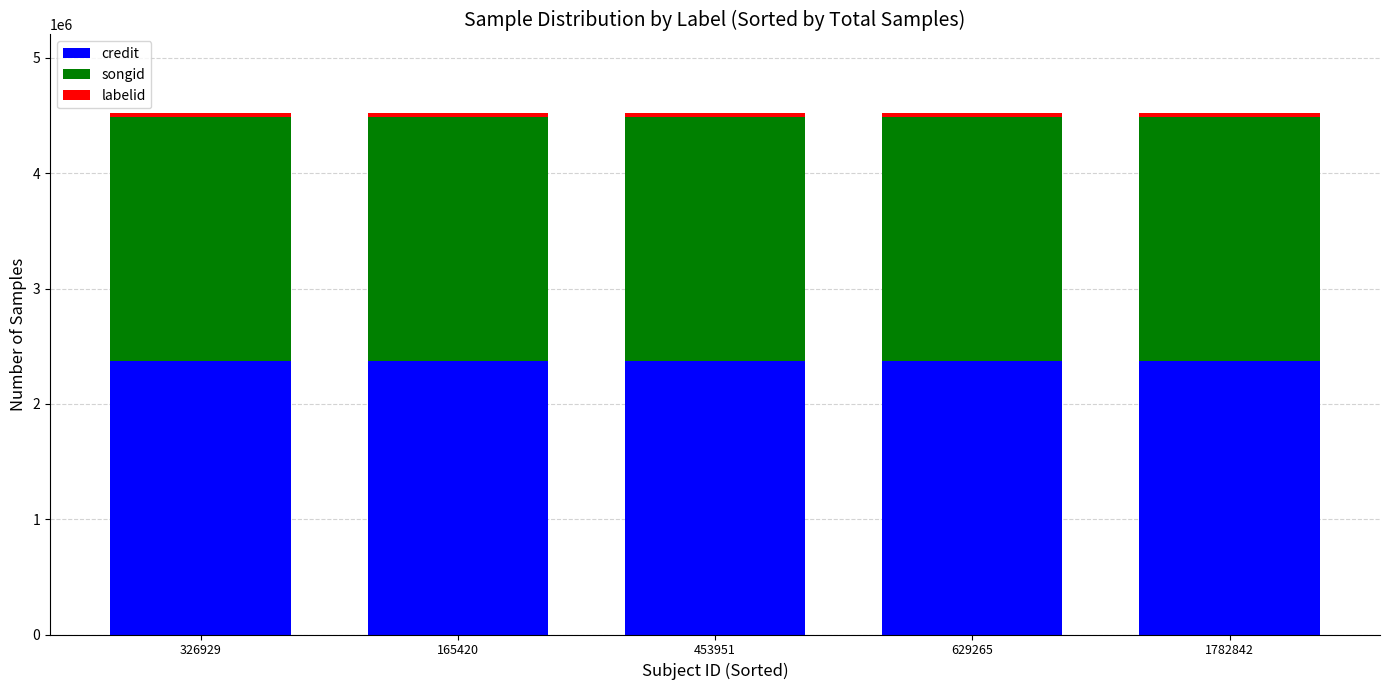

The credit series shows 2373208 at 453951. True or false?

True